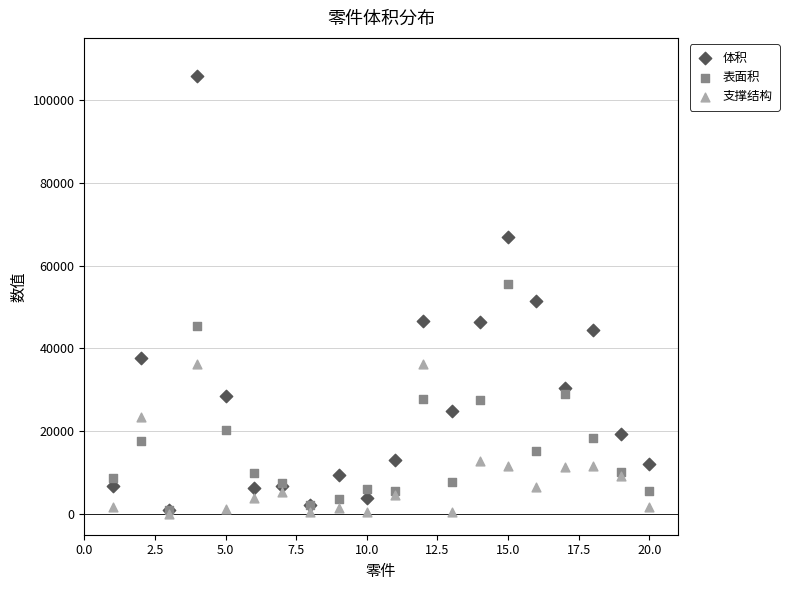

What are all the series names shown in the legend?

体积, 表面积, 支撑结构